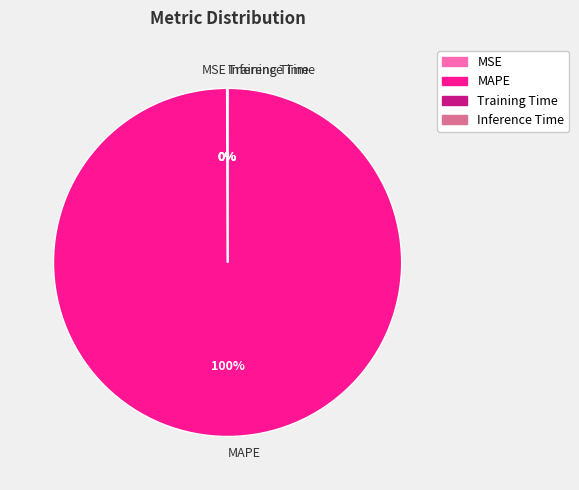

To the nearest percent, what is the average slice percentage?

25%